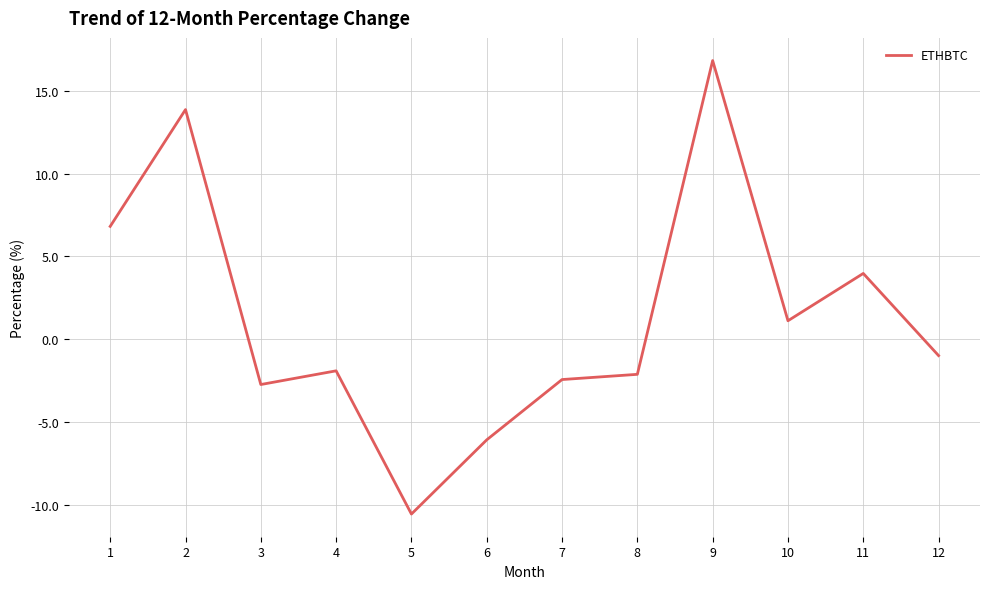

At which category does the data reach its first local peak?

2